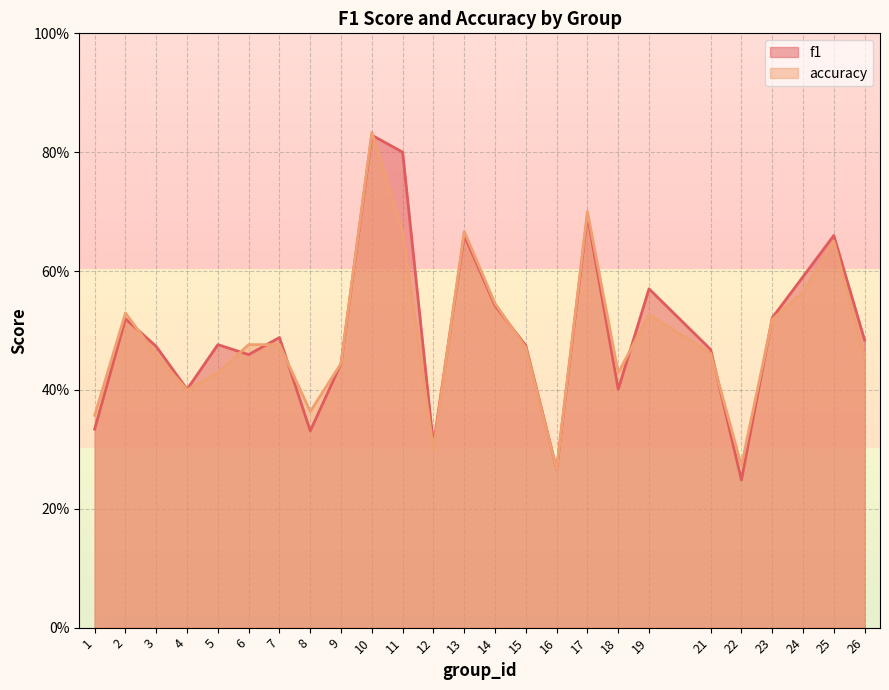

What is the total value across all series at 14?

1.1